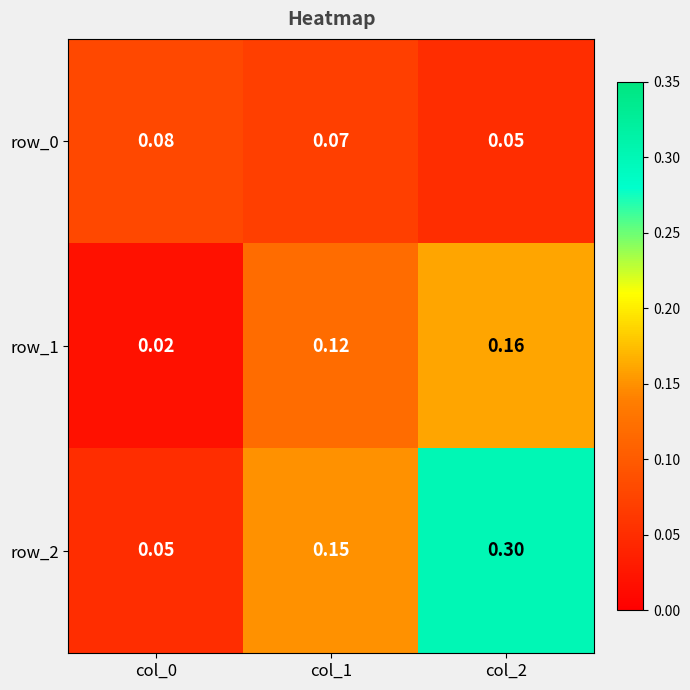

What is the sum of all row_2 values?

0.5